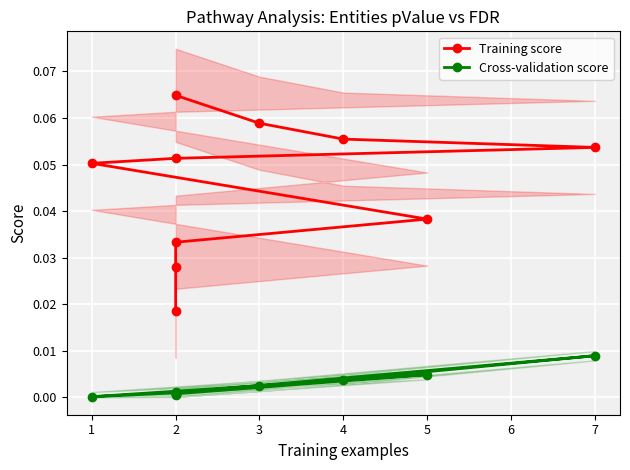

How many series are shown in this chart?

2